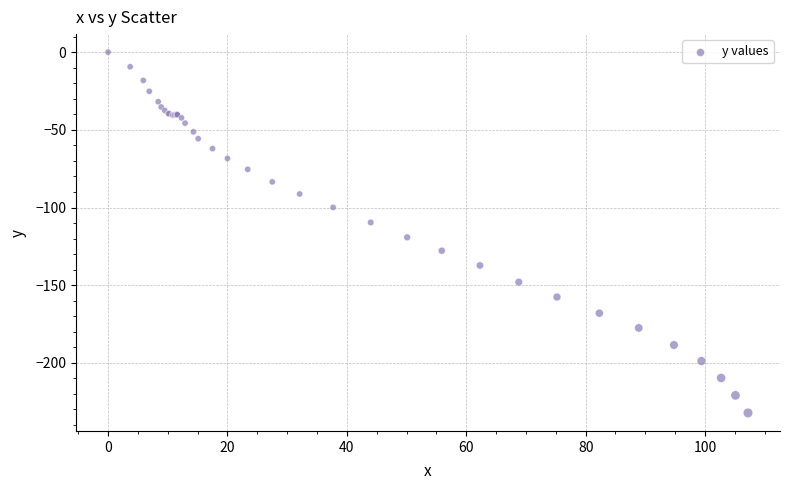

What Y value in the scatter plot is closest to -116?

-119.2